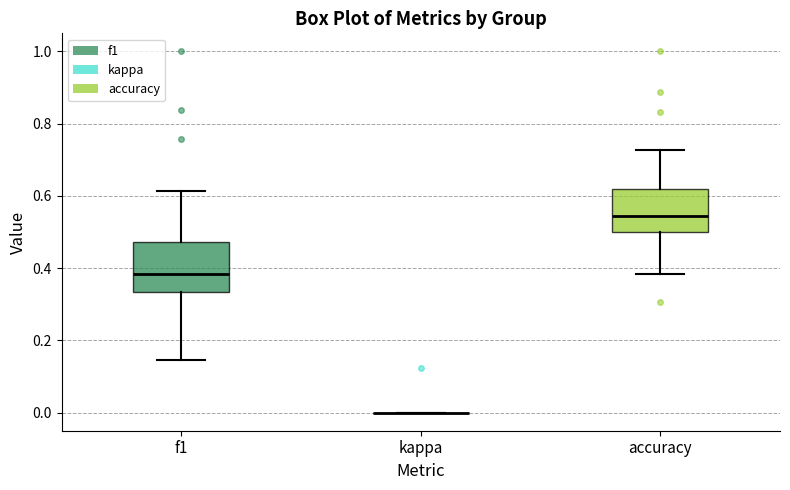

Where is the lower edge of the box for f1 on the y-axis? The values are not printed on the chart, so give them approximately, as read against the axis.

0.34